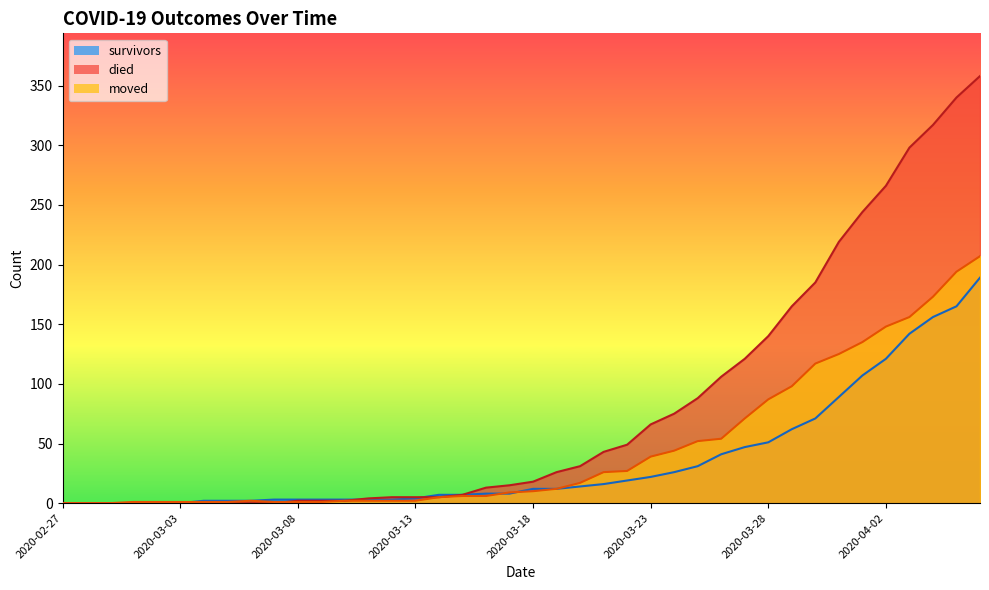

Does the chart have visible grid lines?

No